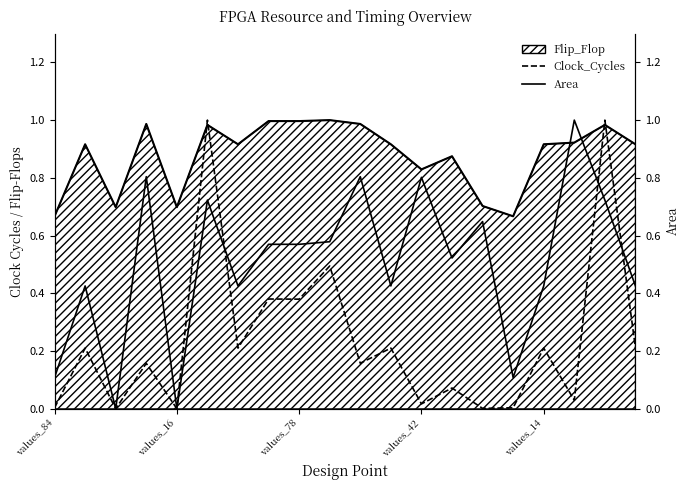

True or false: Clock_Cycles has more than 2 interior local peaks.

True